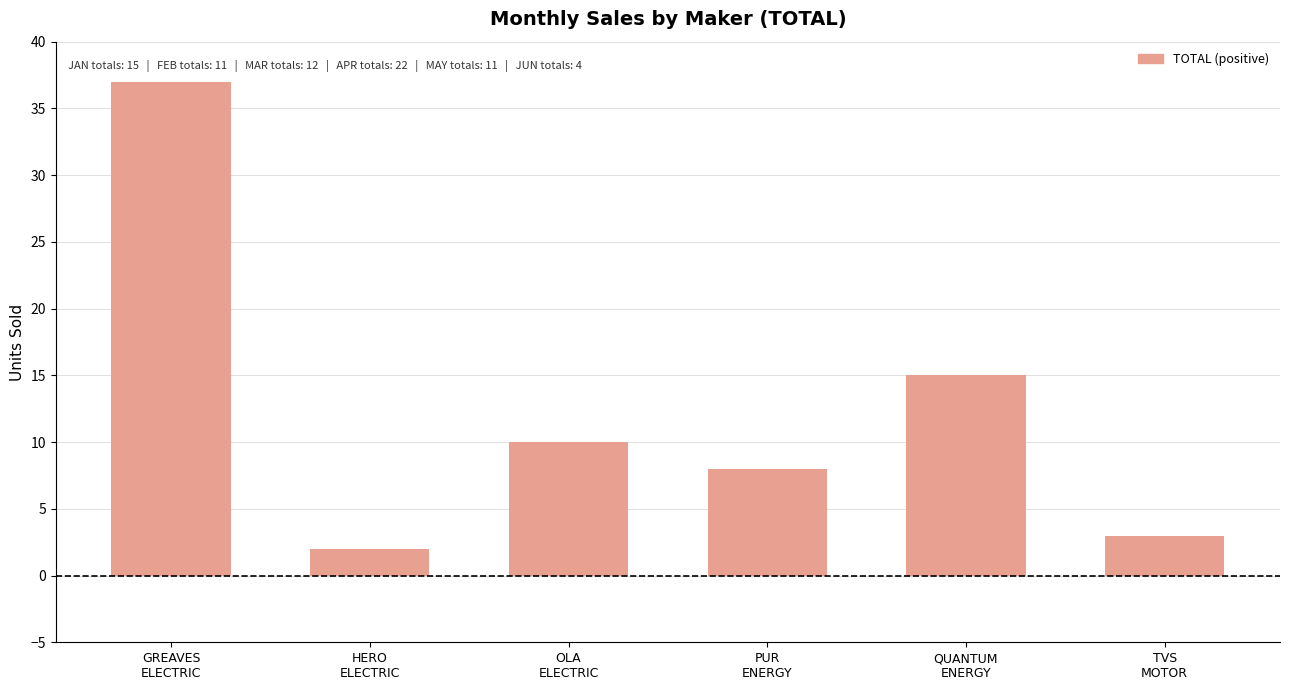

What is the sum of all values?

75